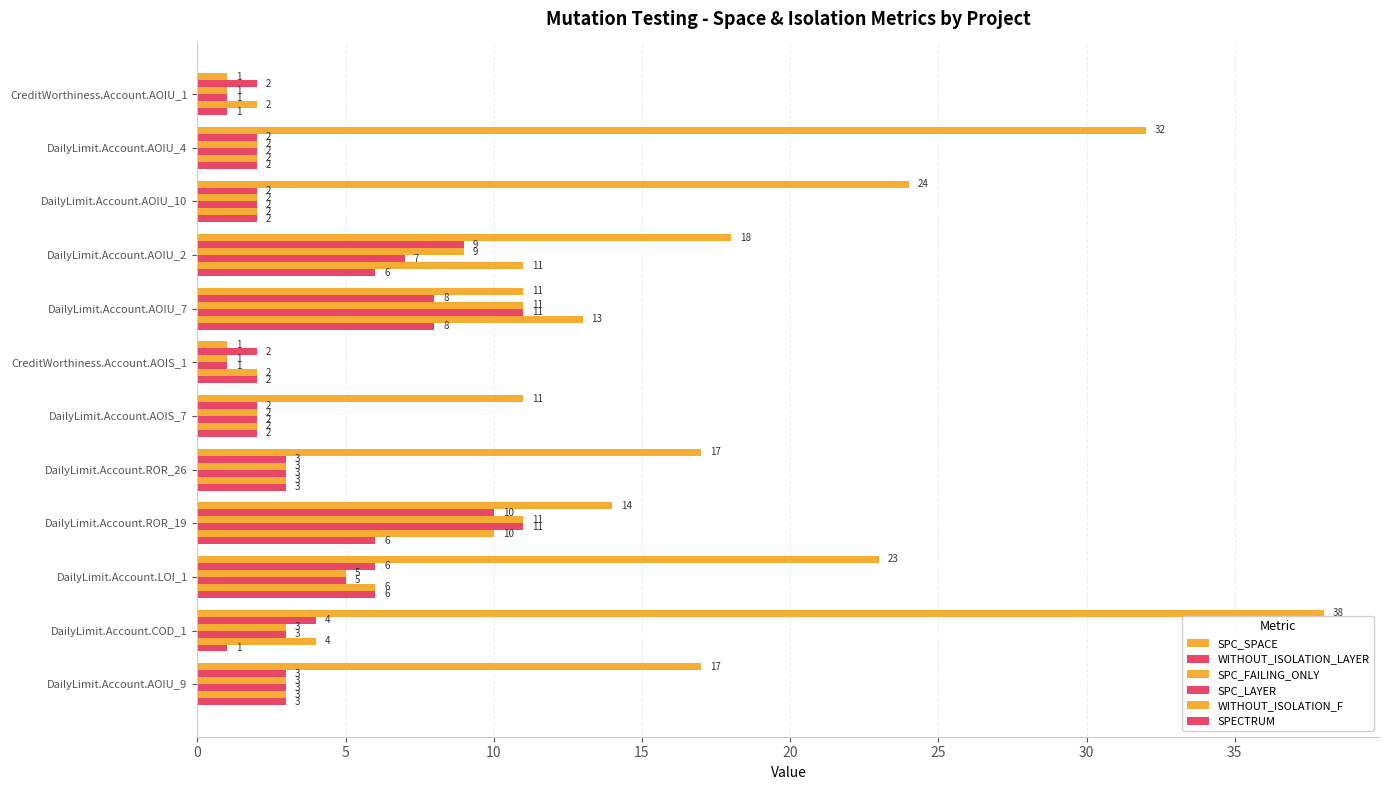

How many values in the SPECTRUM series are below 3?

6